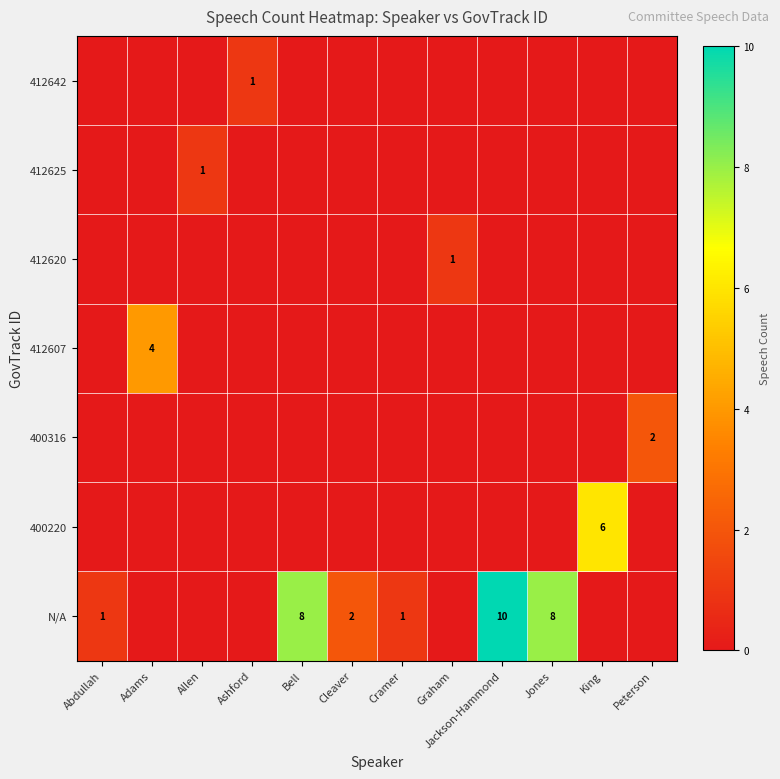

True or false: N/A has a value of 2 at Jackson-Hammond.

False